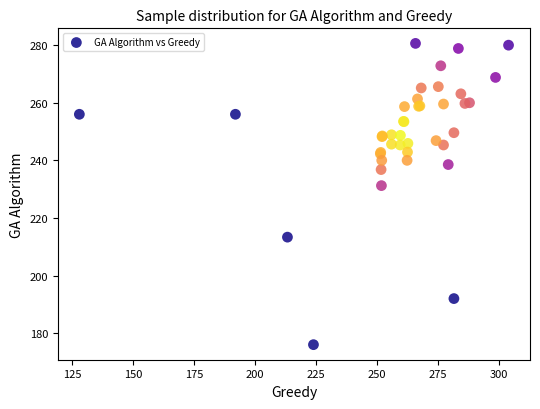

What Y value in the scatter plot is closest to 228?

231.2